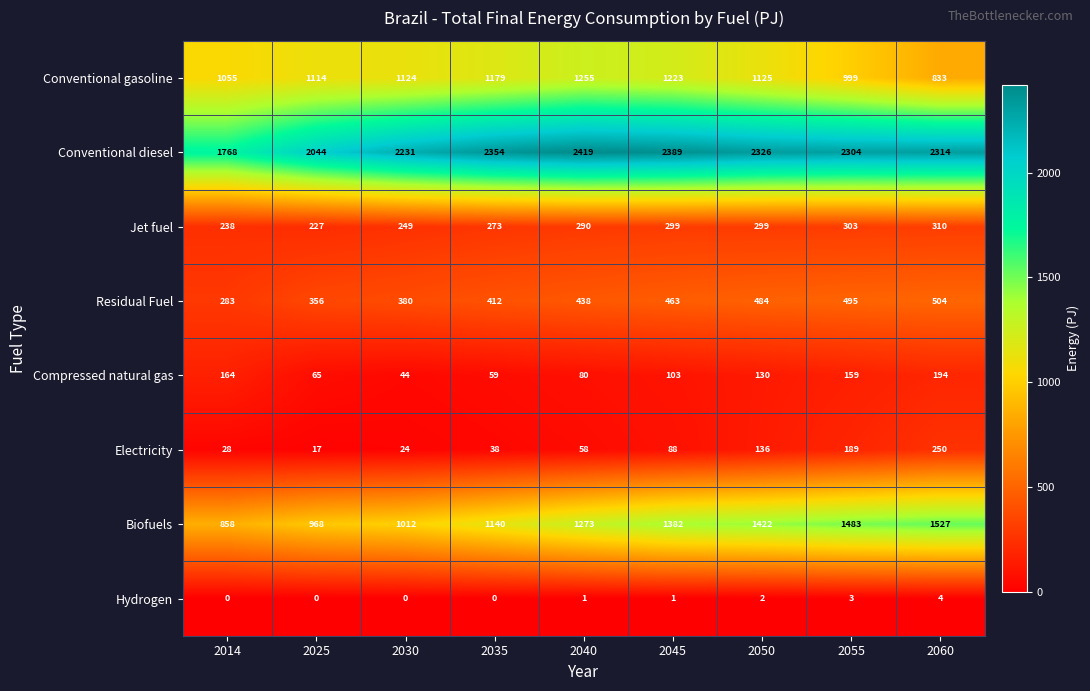

Which category has the highest value across all series?

2040